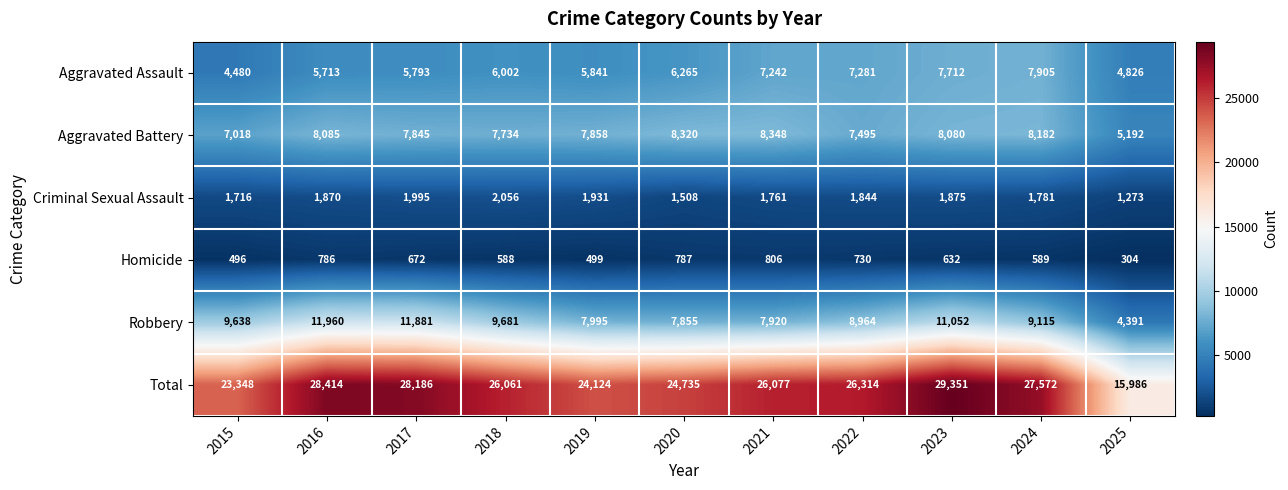

What is the smallest value displayed?

304